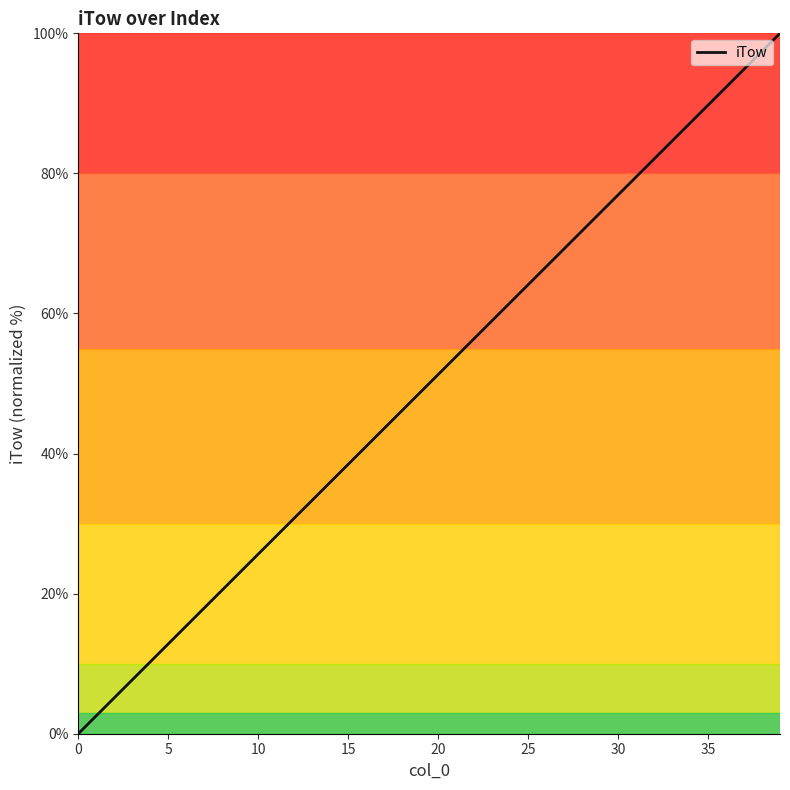

What is the greatest value displayed?

100.0